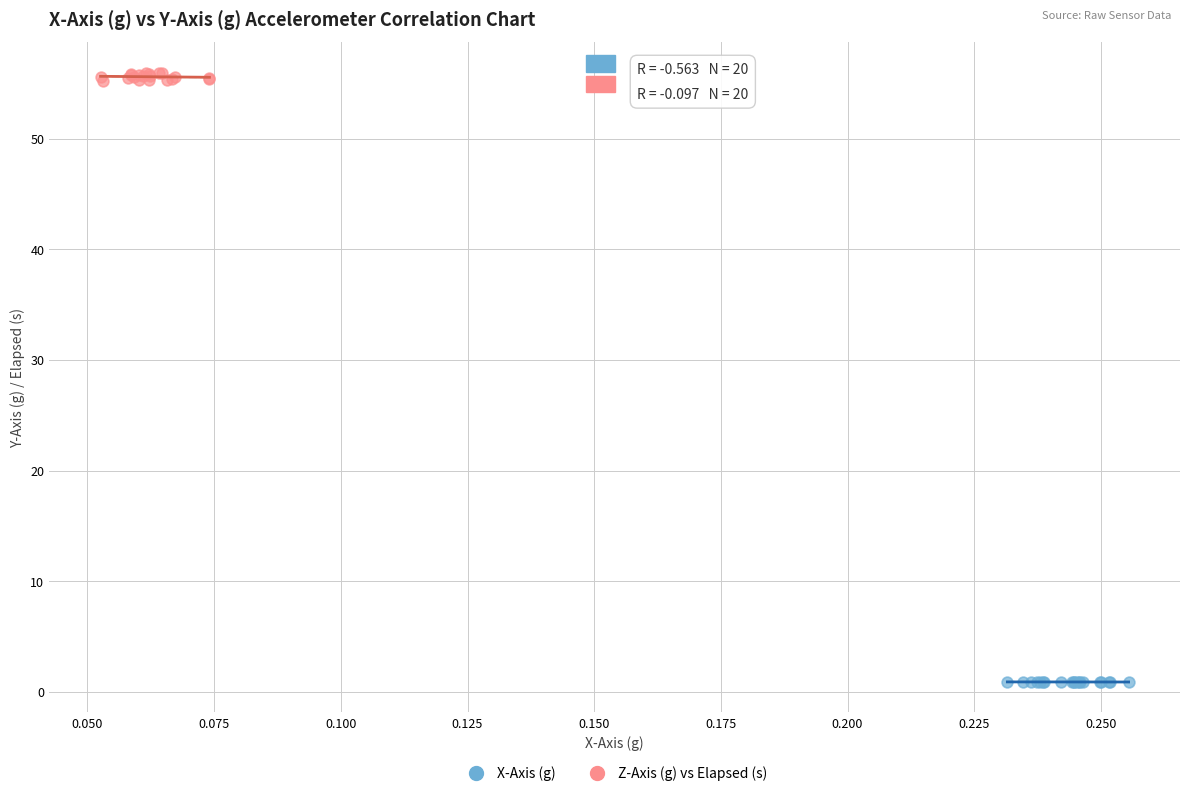

What are all the series names shown in the legend?

X-Axis (g), Z-Axis (g) vs Elapsed (s)